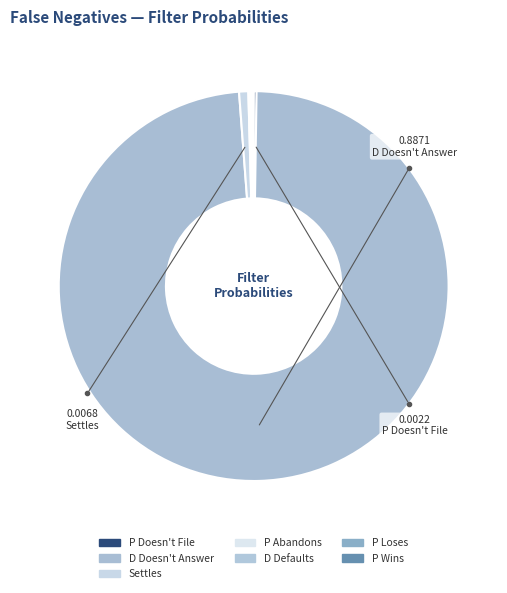

Does P Doesn't File represent more than half of the total?

No